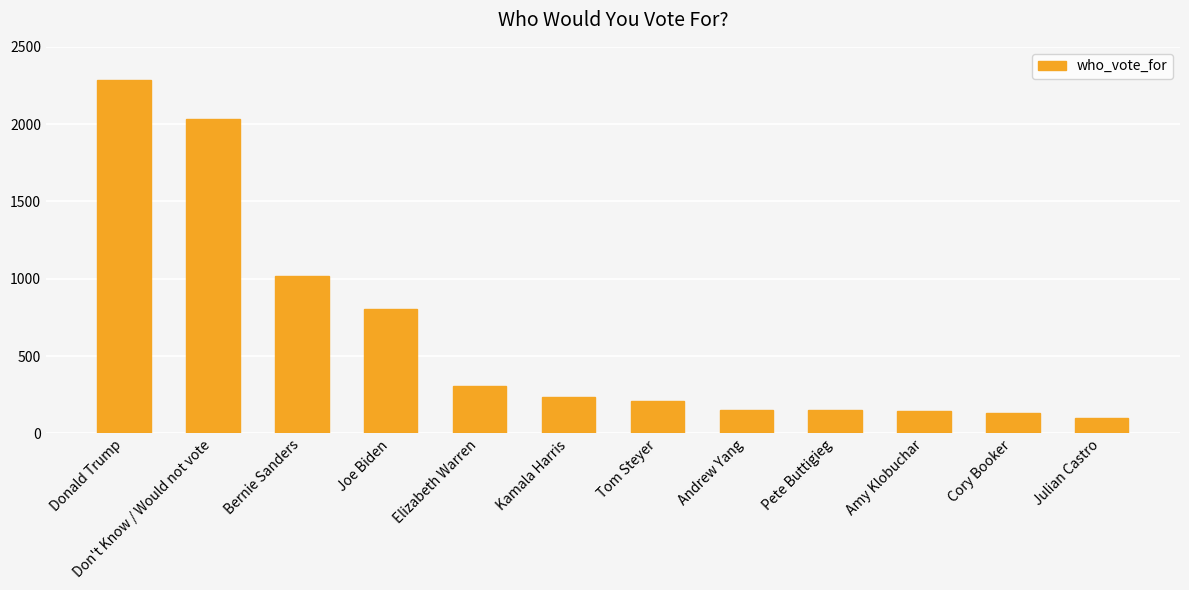

What is the change in value from Amy Klobuchar to Cory Booker?

-17